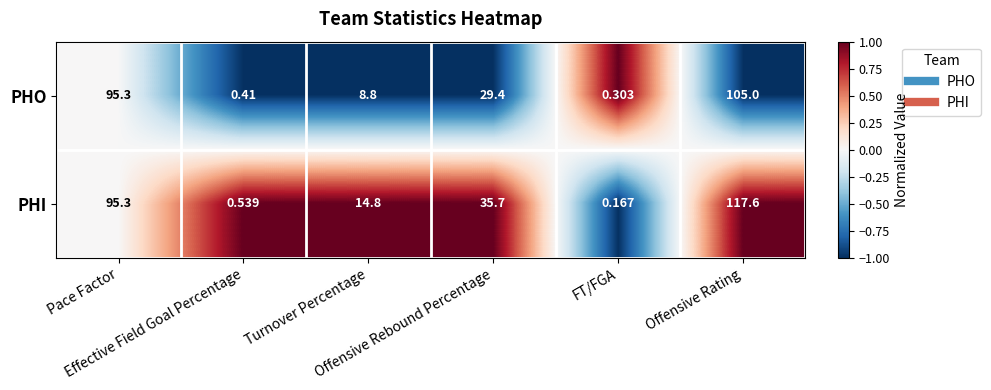

Which series has the largest total across all categories?

PHI